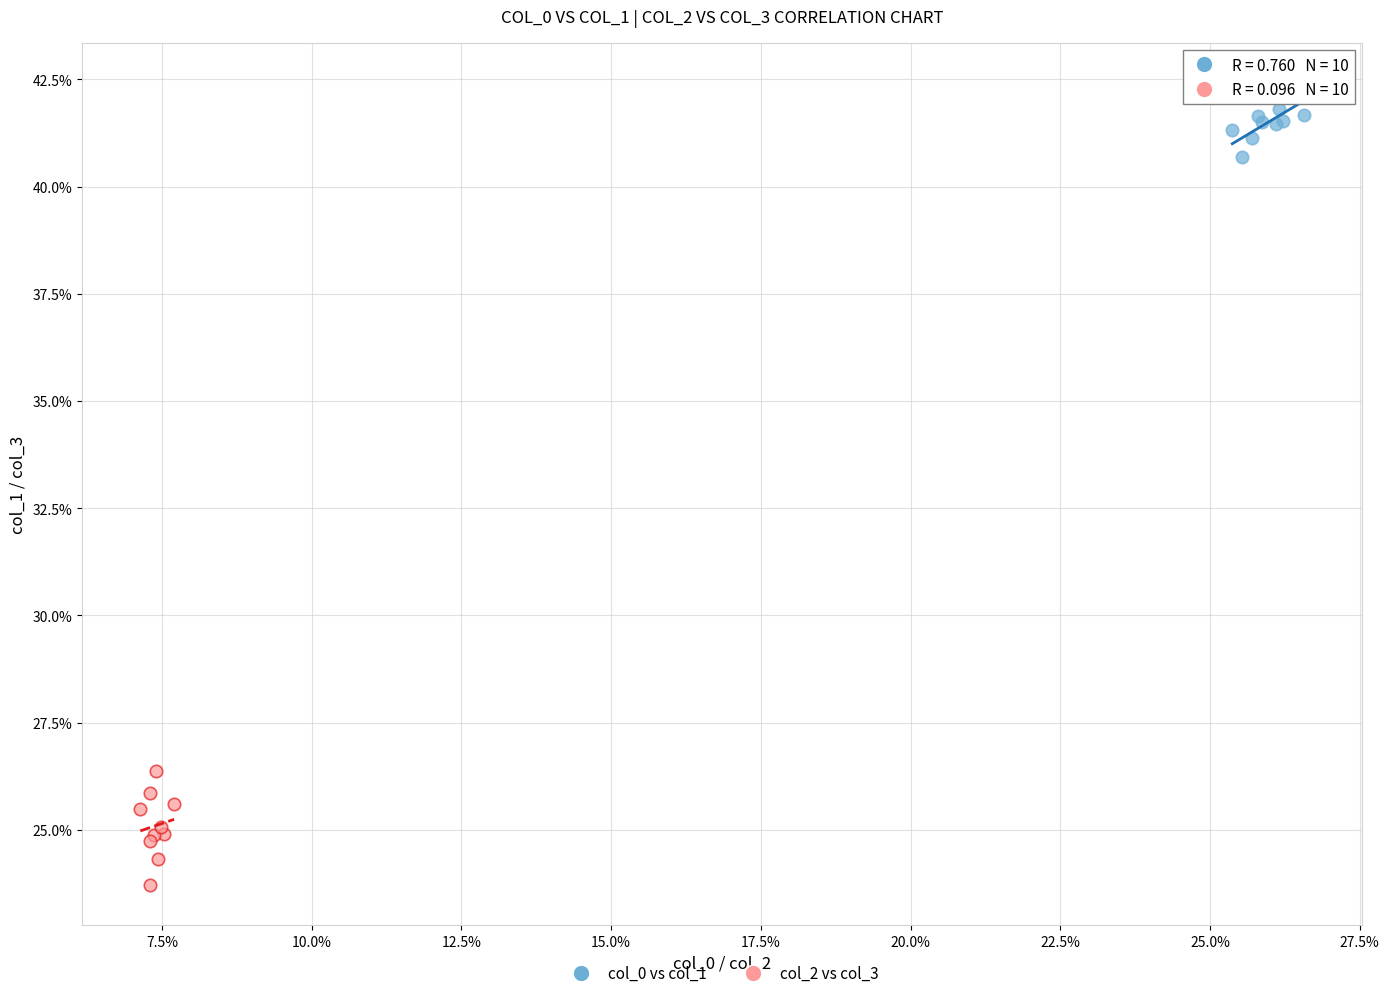

What are all the series names shown in the legend?

col_0 vs col_1, col_2 vs col_3